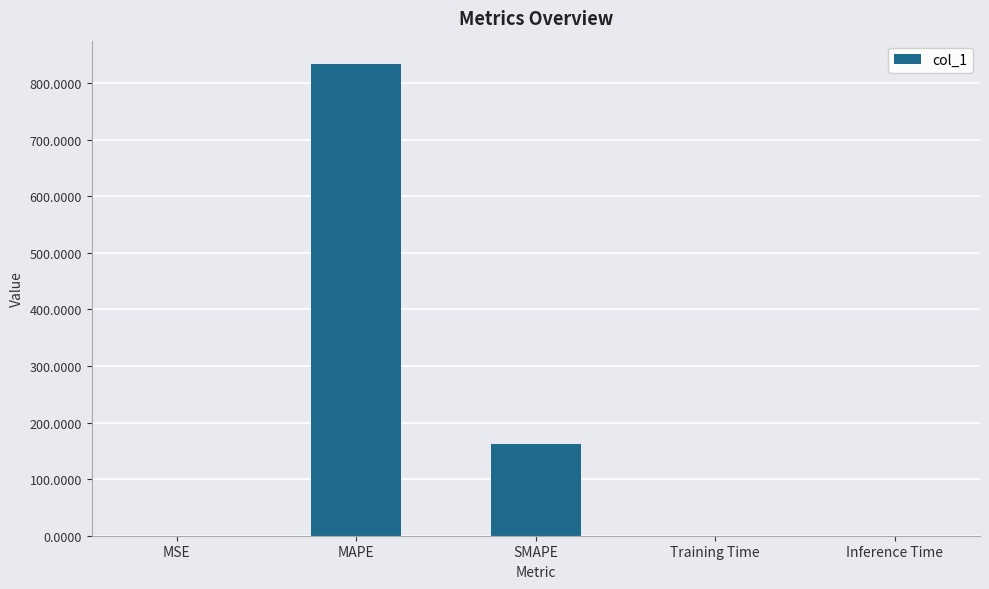

Are the bars horizontal?

No